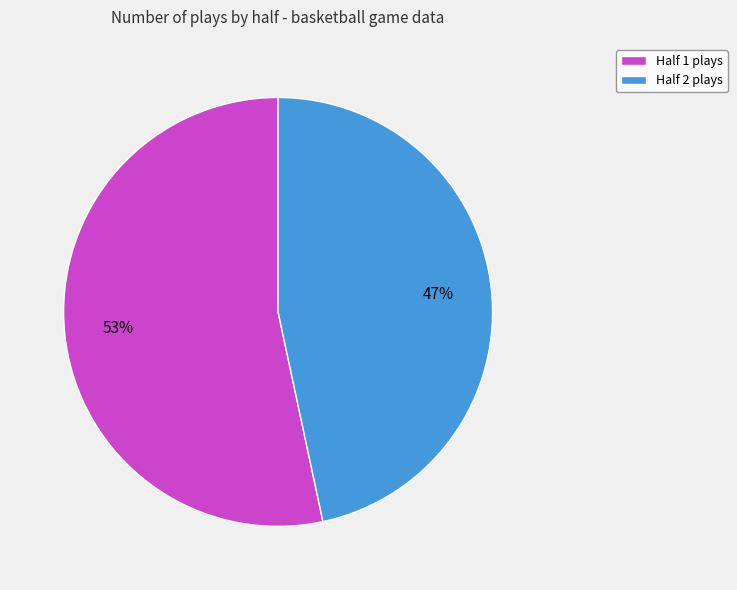

Do Half 1 plays and Half 2 plays together represent more than half of the pie?

Yes